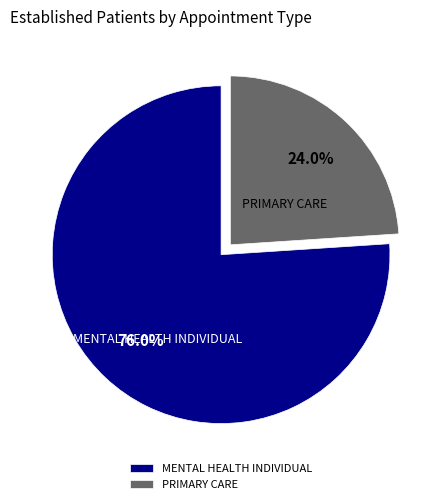

What is the largest slice in the pie chart?

MENTAL HEALTH INDIVIDUAL